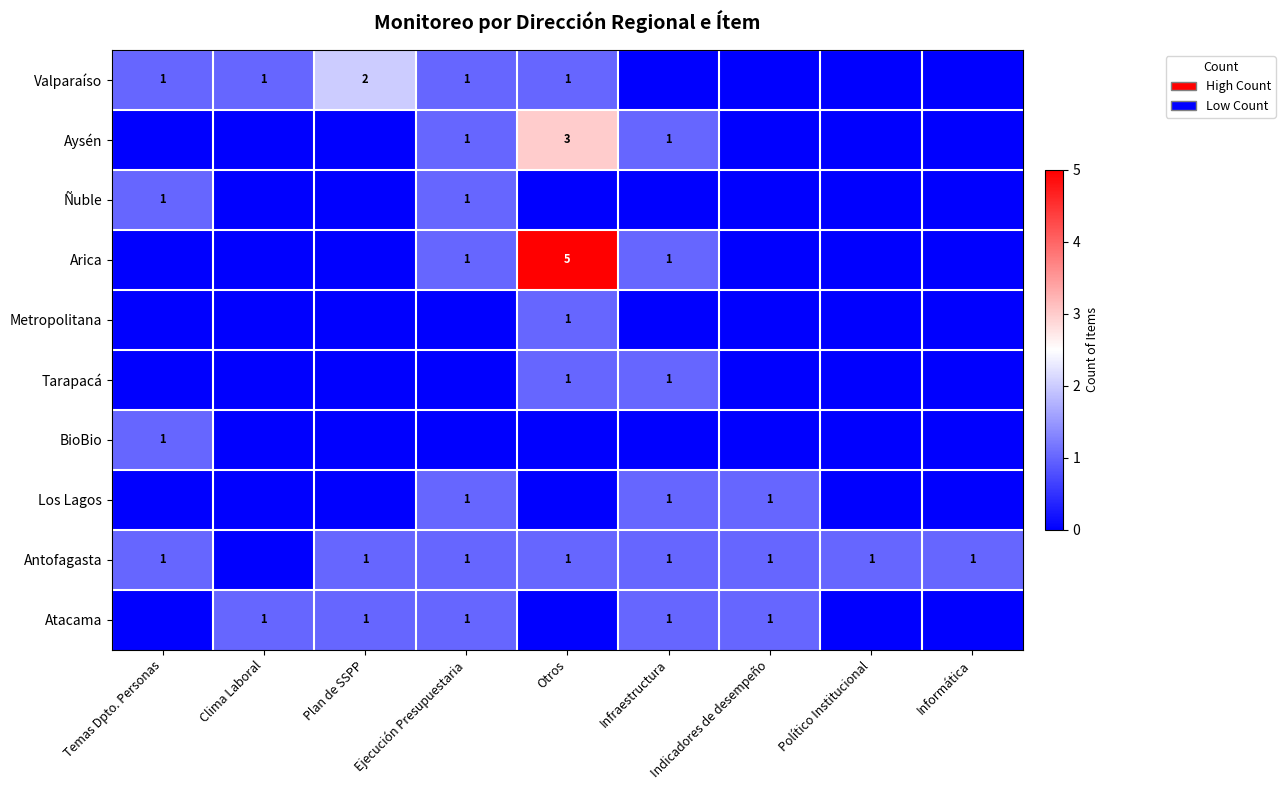

The value of Arica at Ejecución Presupuestaria is 1. True or false?

True